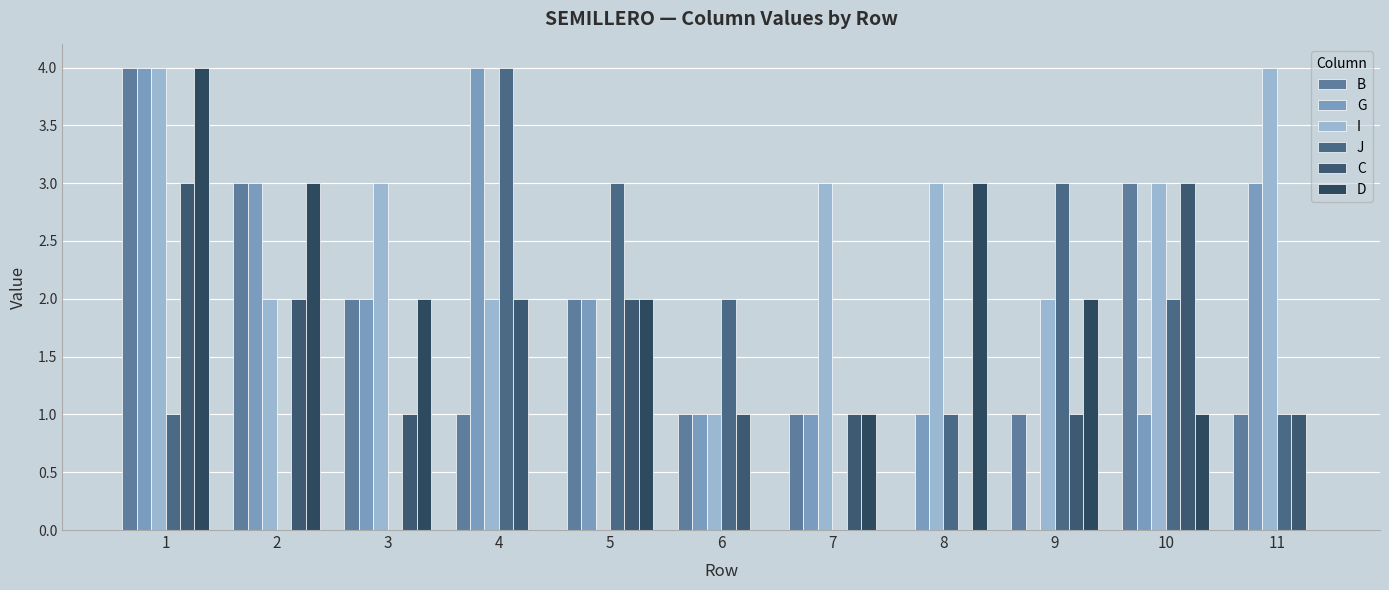

Is it true that J equals -2 at 2?

False